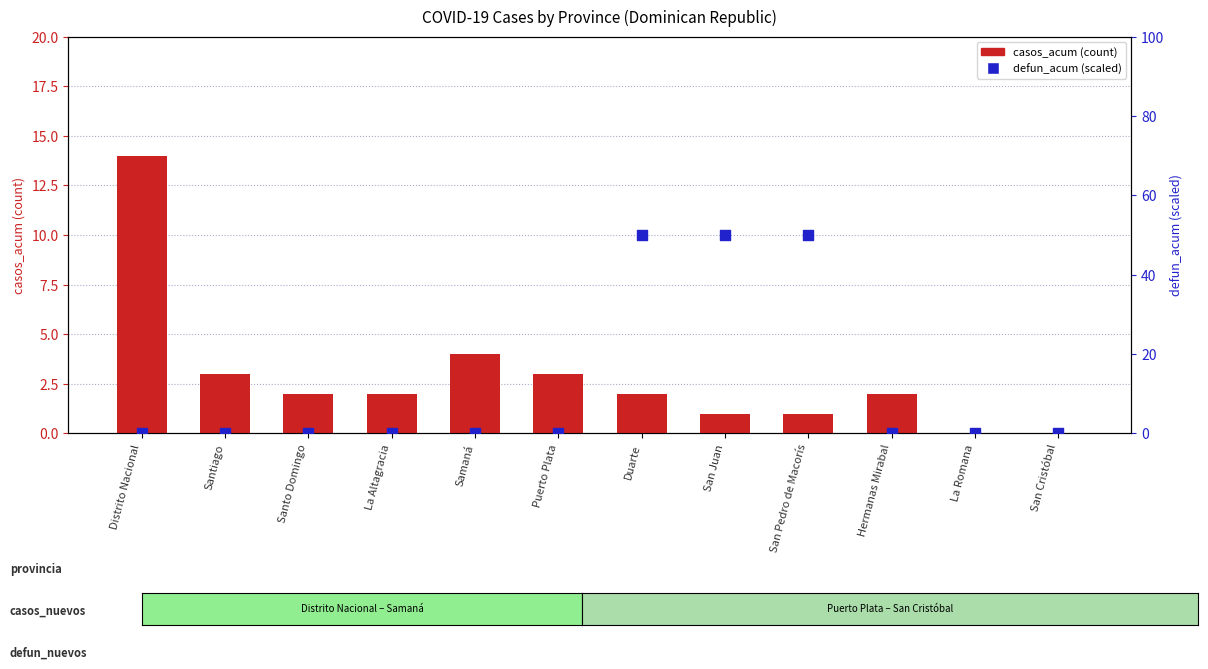

What are all the series names shown in the legend?

casos_acum, defun_acum